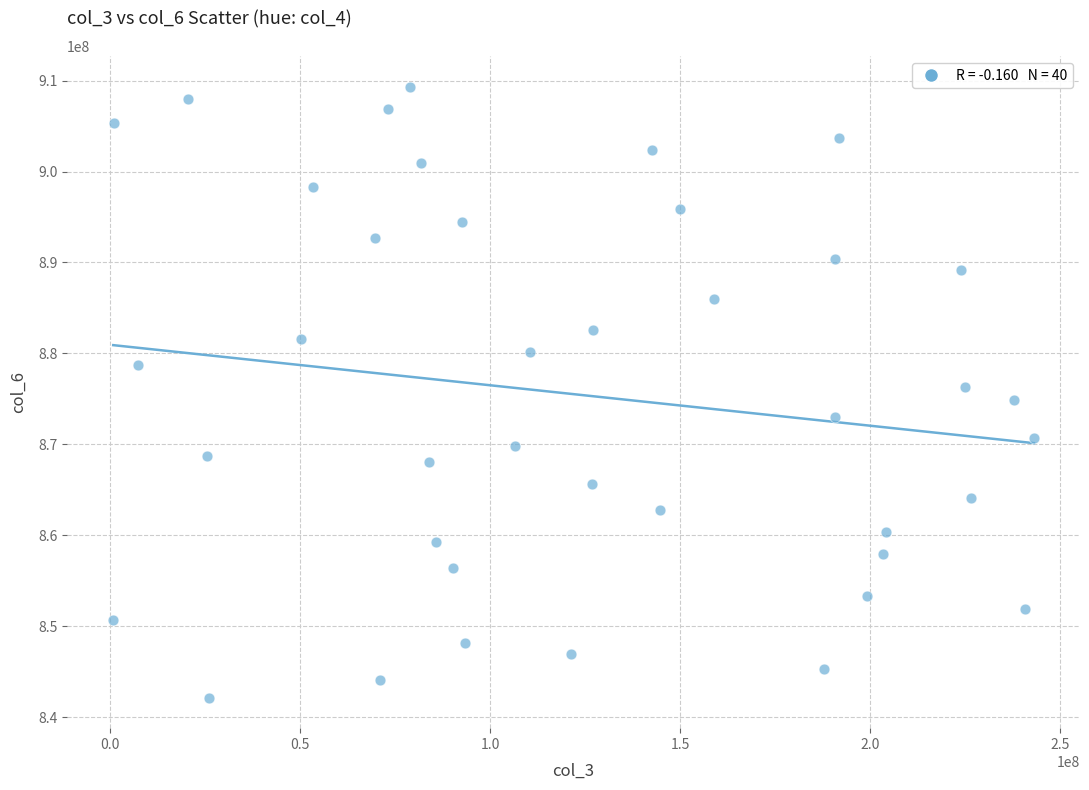

What is the range of Y values (max minus min)?

67183373